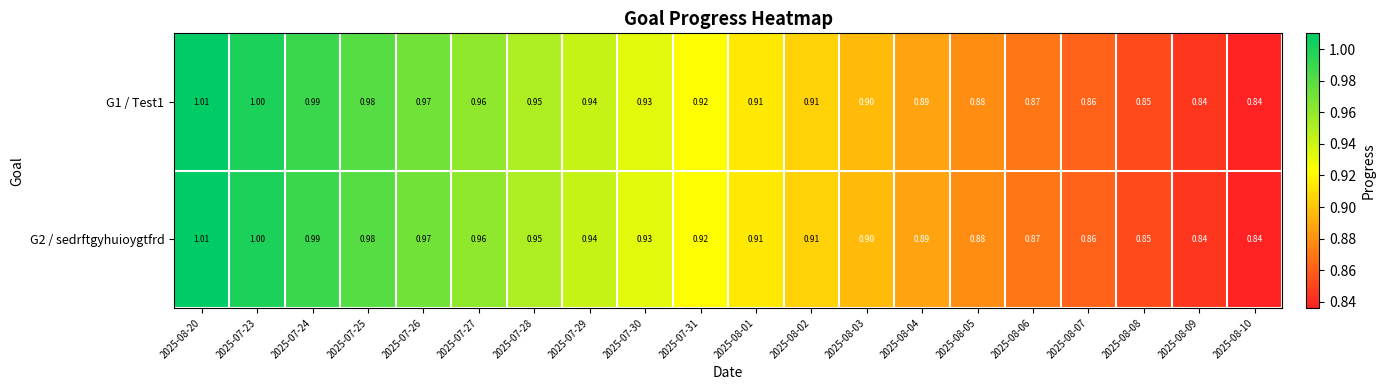

Is the value of G2 / sedrftgyhuioygtfrd at 2025-08-20 greater than the value of G1 / Test1 at 2025-07-25?

Yes